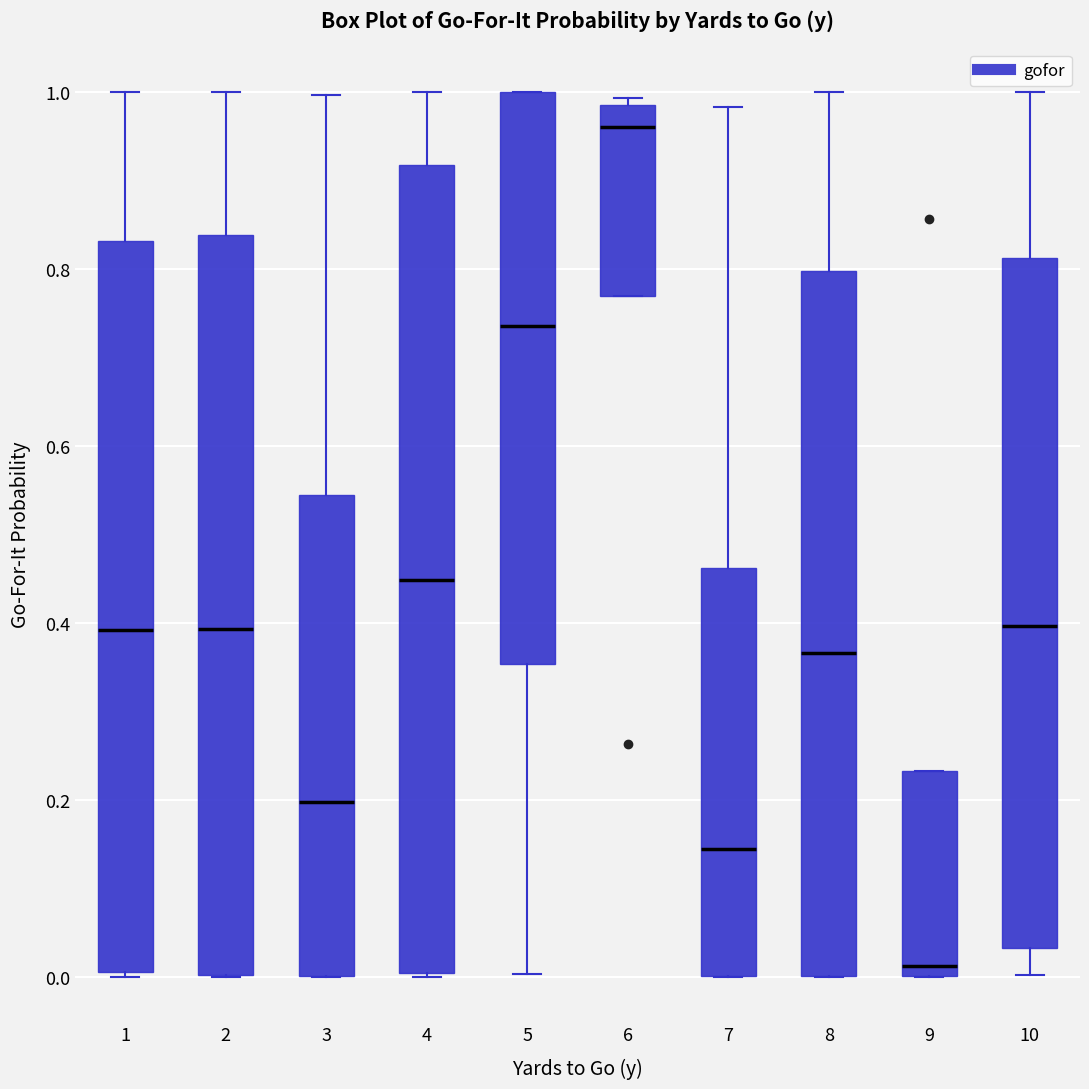

Which box is the tallest, from its lower edge to its upper edge?

4